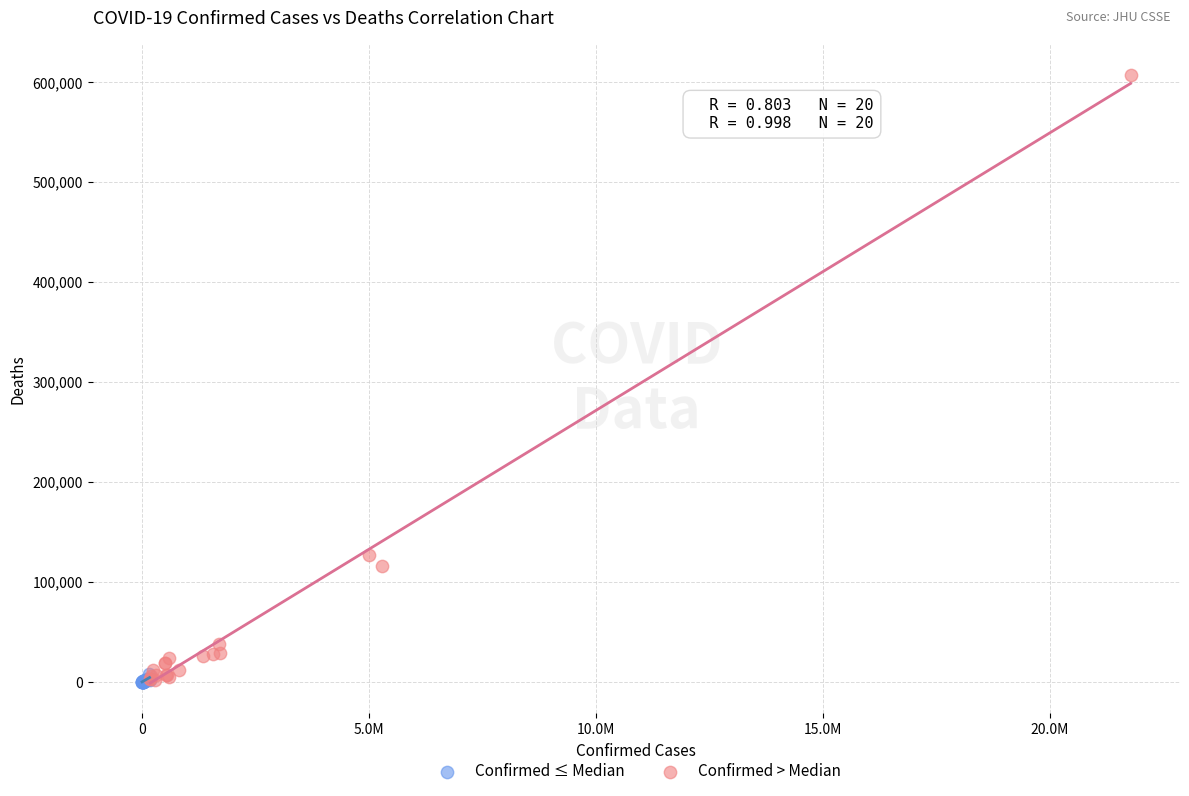

Which series reaches the maximum Y coordinate?

Confirmed > Median